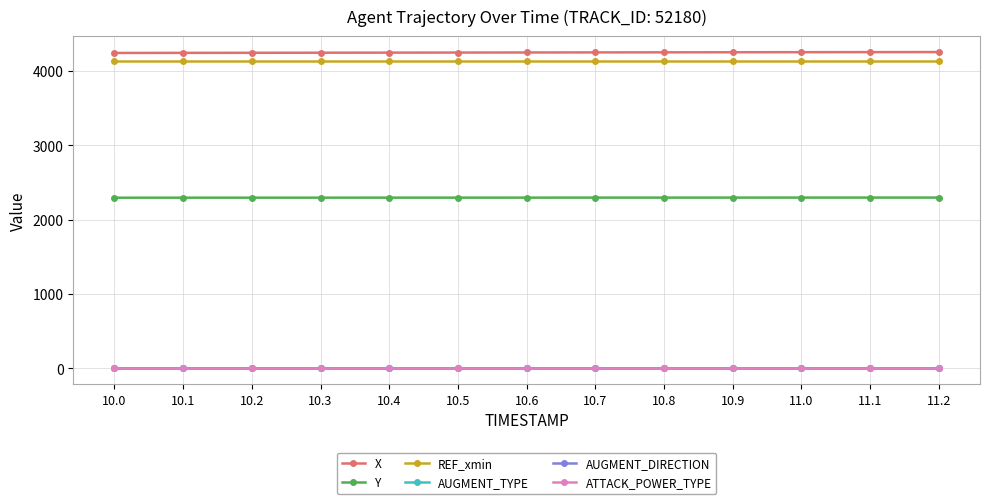

What is the label of the 2nd point from the left?

10.1